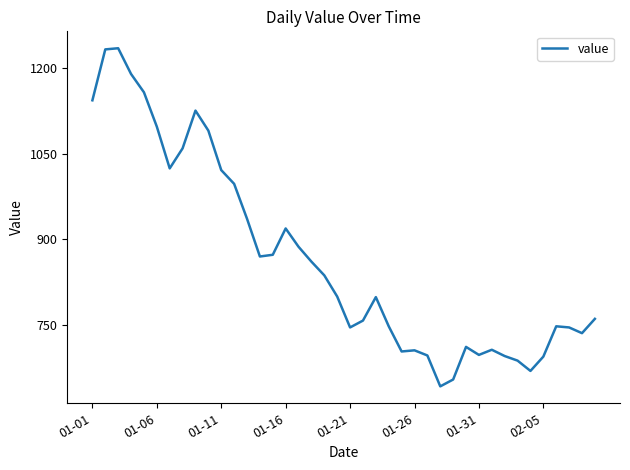

What is the difference between the maximum and minimum values?

591